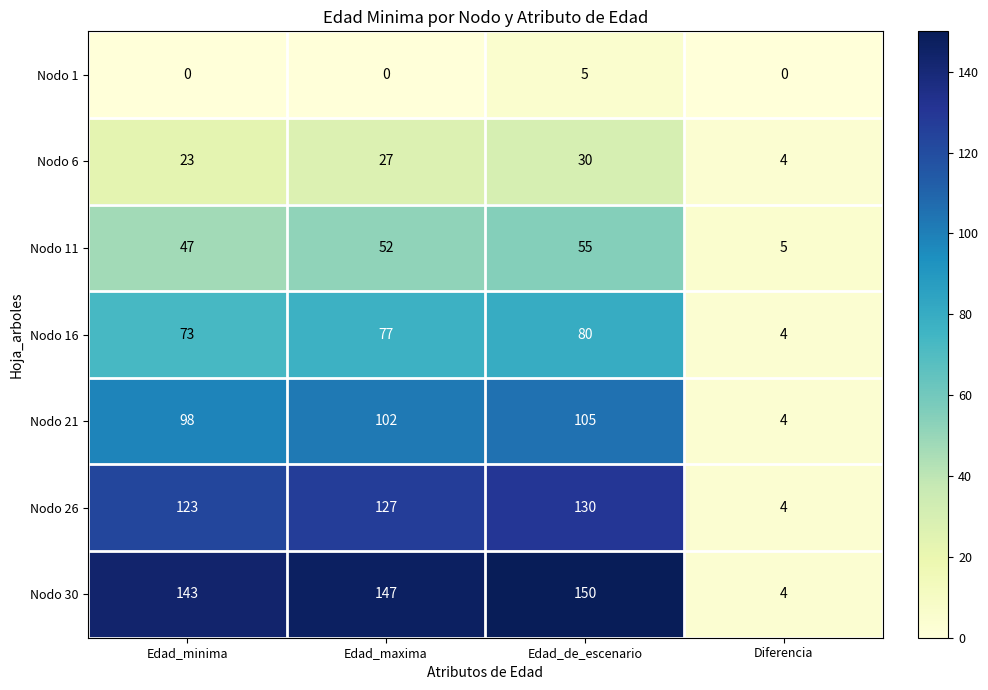

What is the difference between the highest and lowest values at Edad_de_escenario?

145